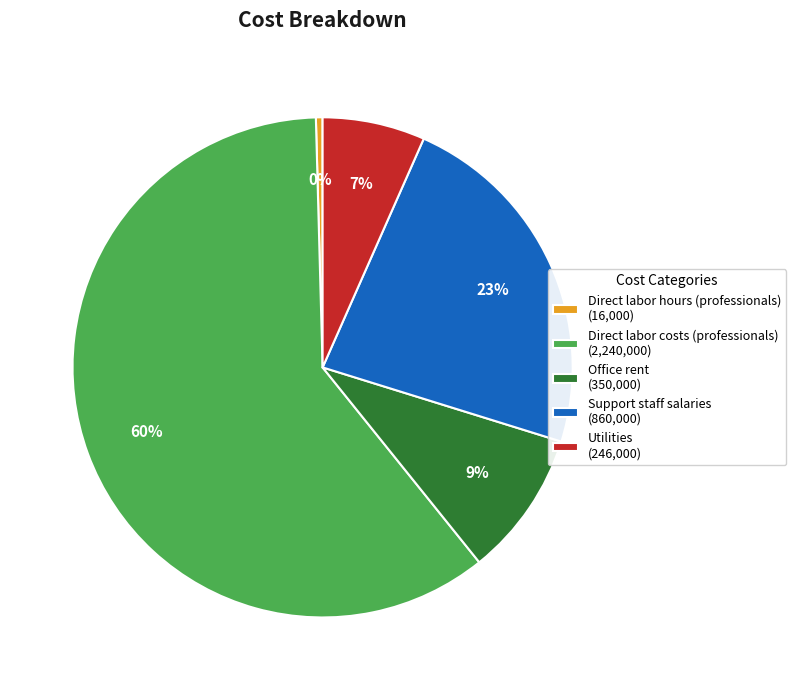

Rank the categories by value from highest to lowest.

Direct labor costs (professionals), Support staff salaries, Office rent, Utilities, Direct labor hours (professionals)